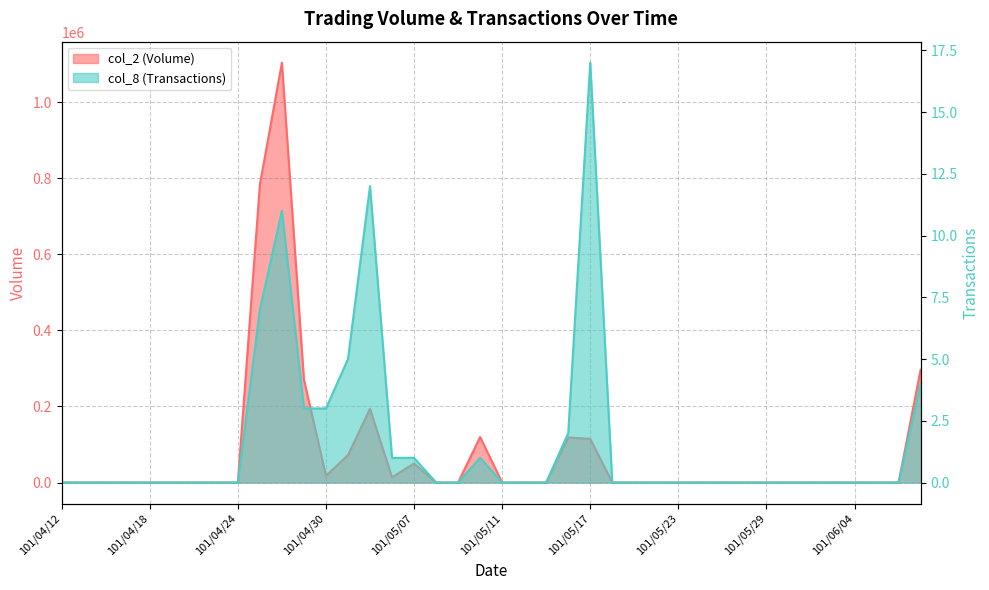

What are all the series names shown in the legend?

col_2 (Volume), col_8 (Transactions)